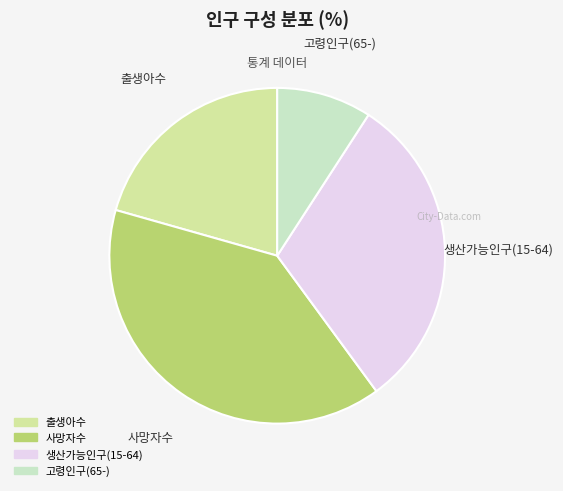

True or false: 생산가능인구(15-64) accounts for 31% of the total.

True